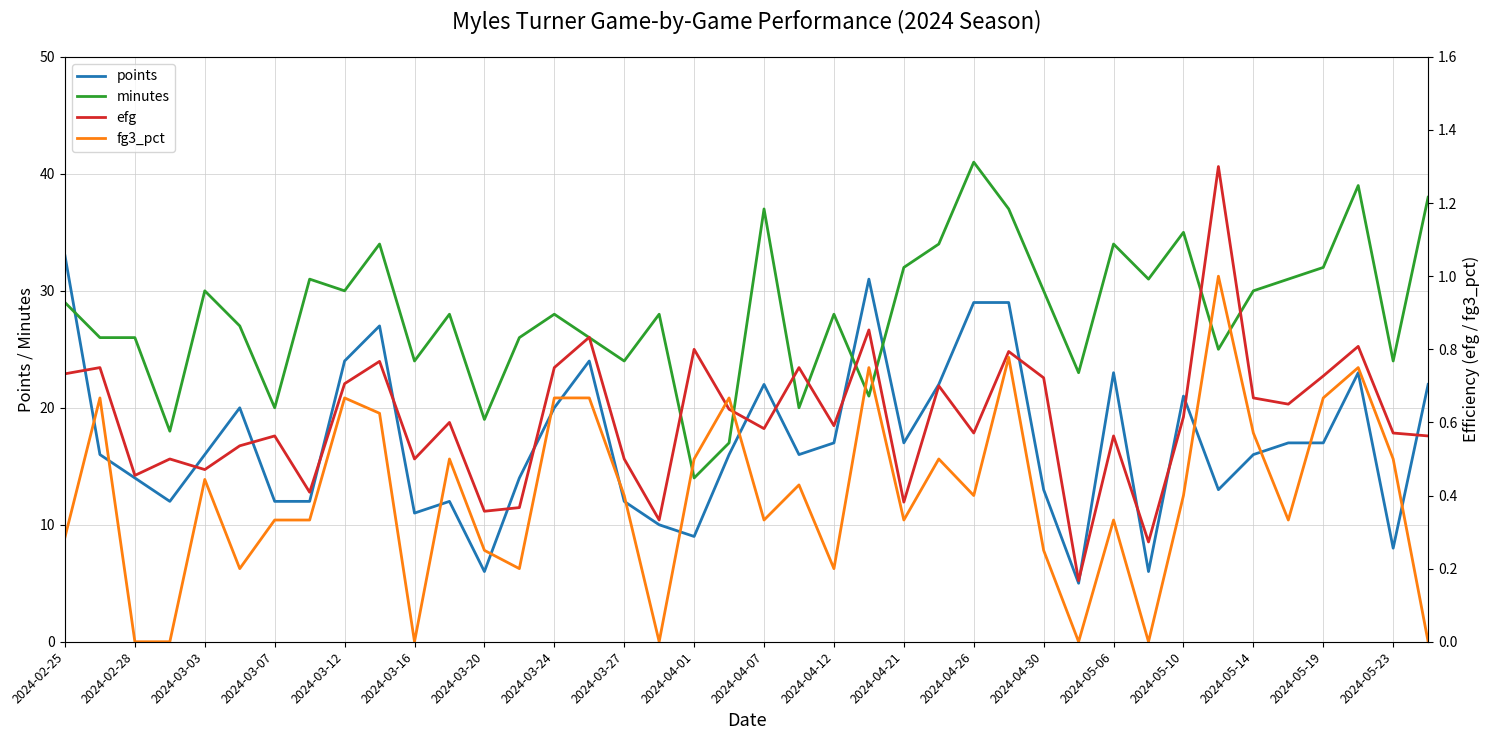

What value does the fg3_pct series have at 35?

0.3